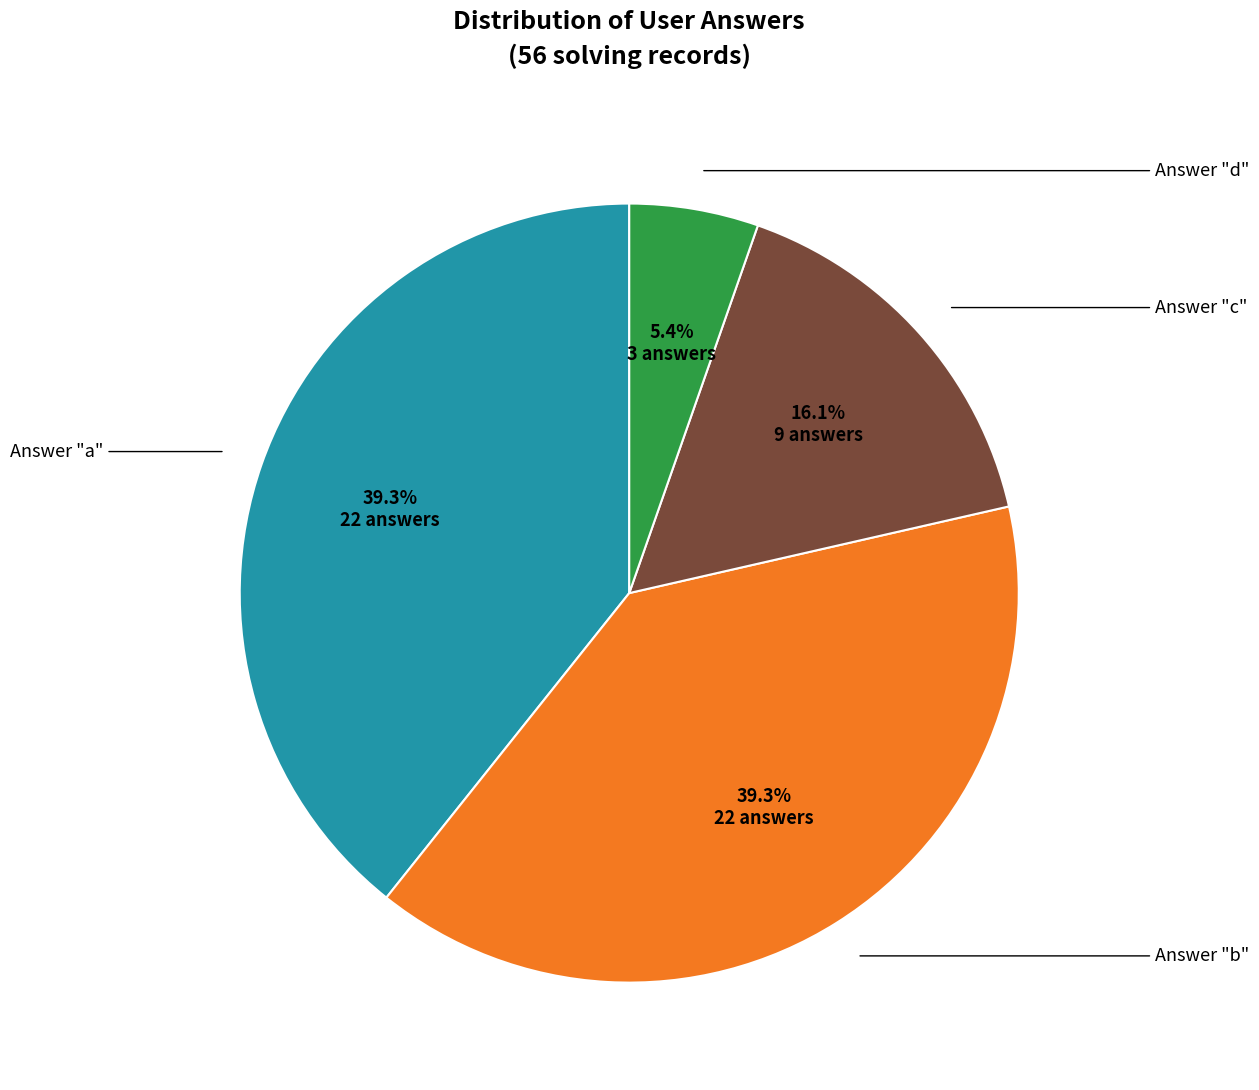

Is there a majority slice in this chart?

No